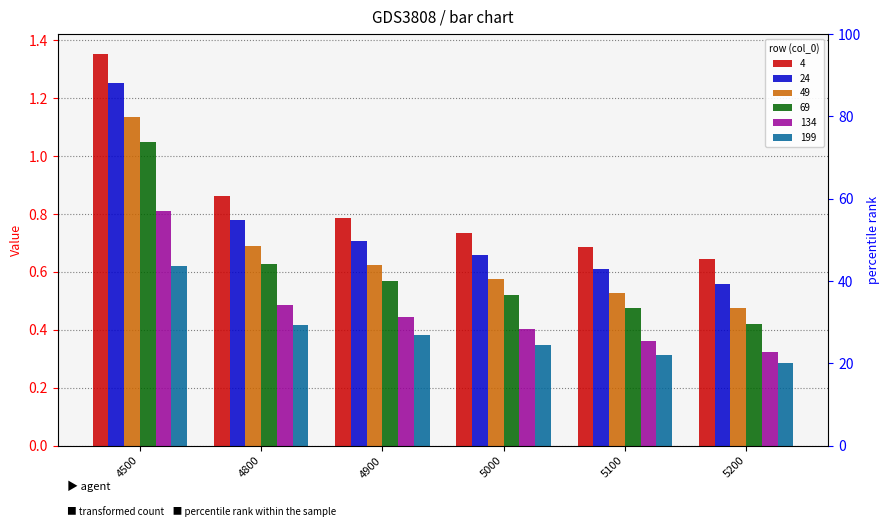

How many groups of bars are there?

6